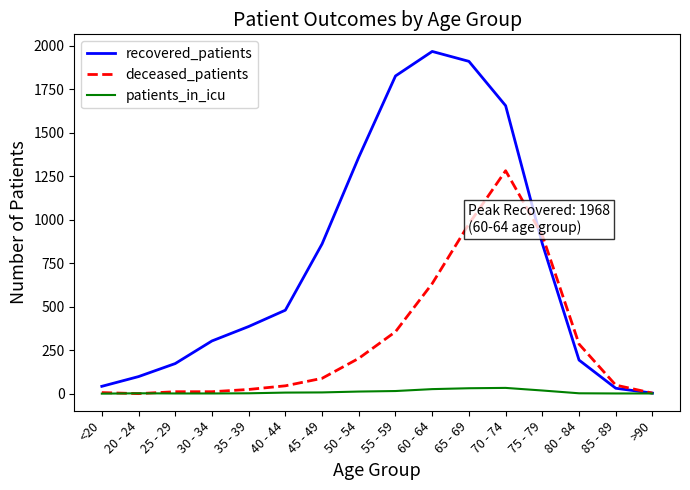

Is it true that recovered_patients equals 31 at 85 - 89?

True